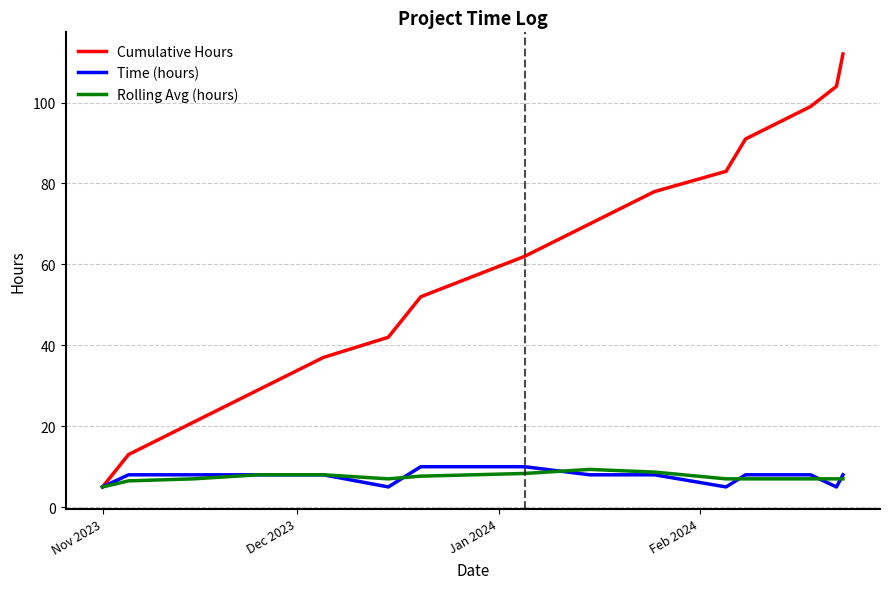

Which series has the largest total across all categories?

Cumulative Hours